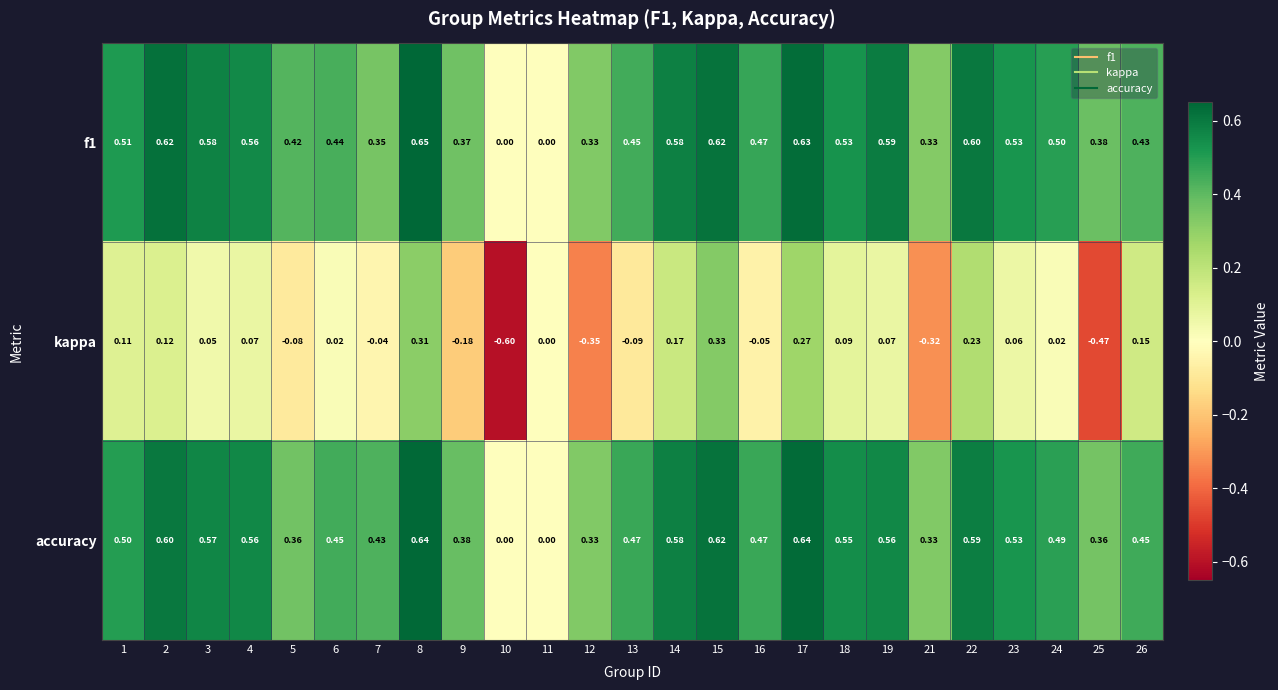

Which series has the largest total across all categories?

f1